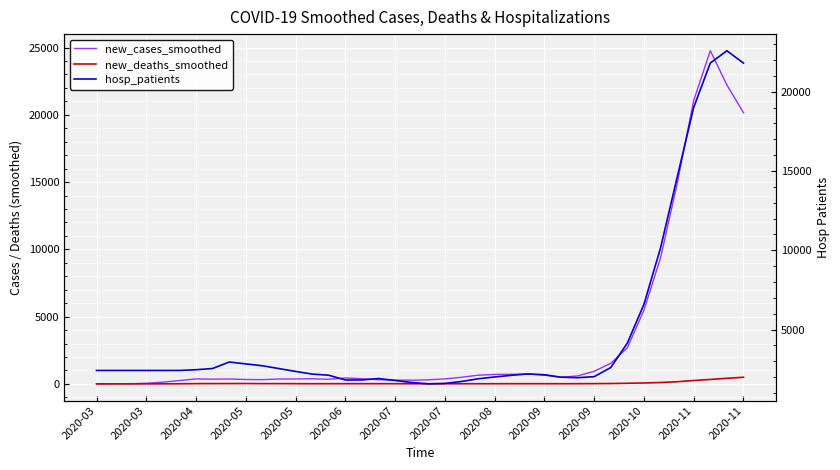

True or false: new_deaths_smoothed and hosp_patients intersect in this chart.

False